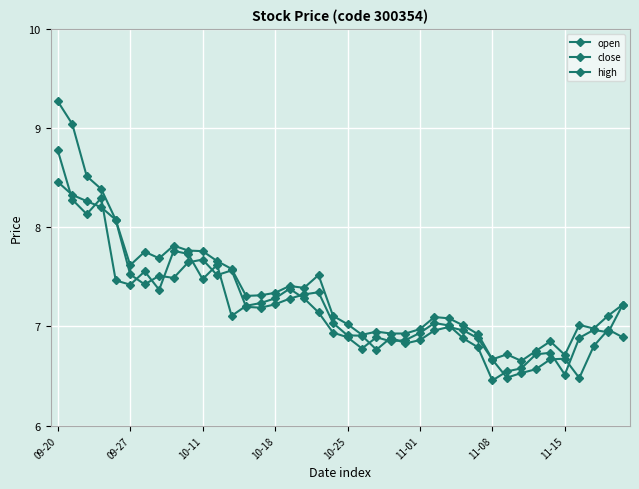

At which category does the chart reach its peak across all series?

09-20